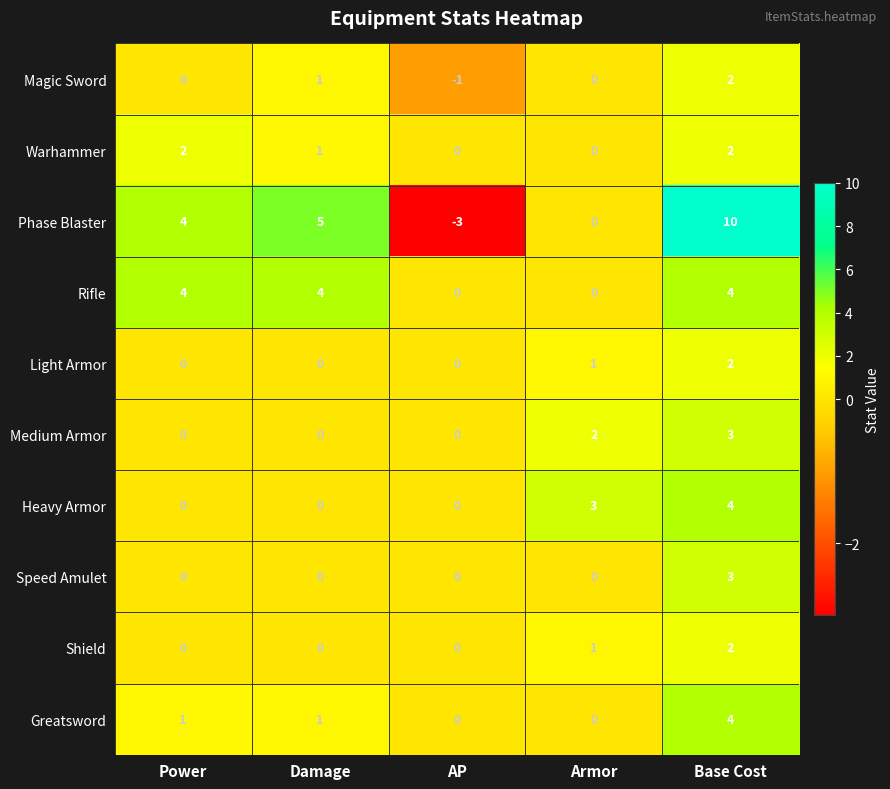

Which series has the widest spread of values?

Phase Blaster